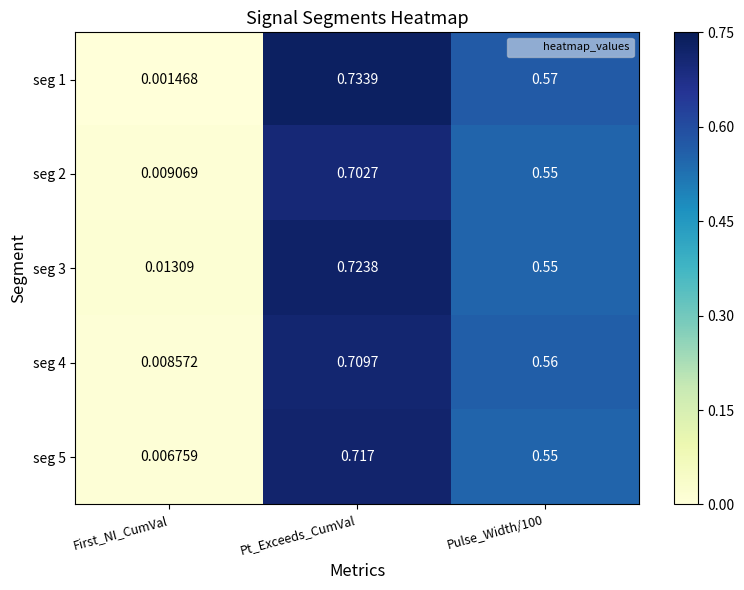

Which category has the highest value in the seg 3 series?

Pt_Exceeds_CumVal